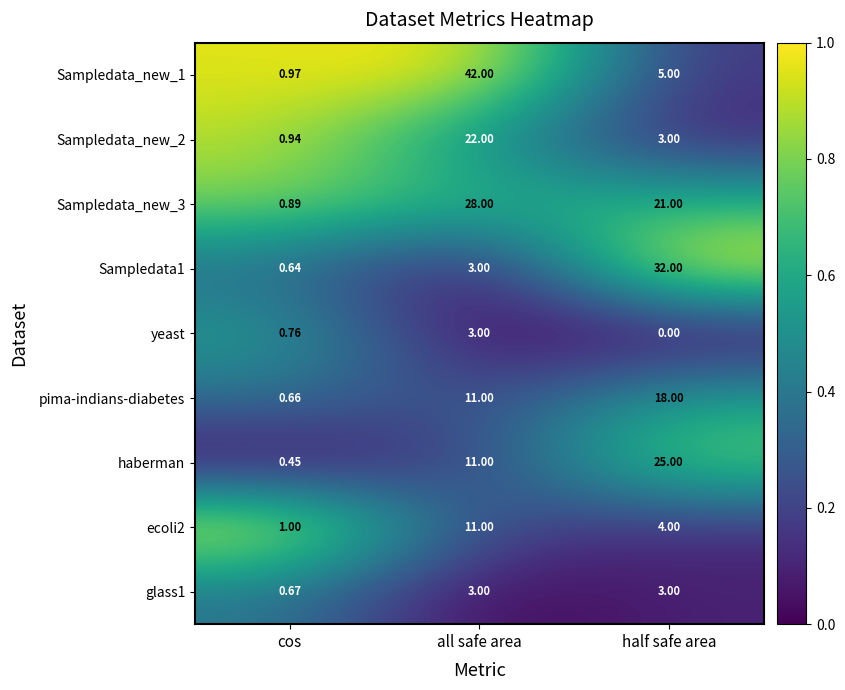

How many data points does each series have?

3